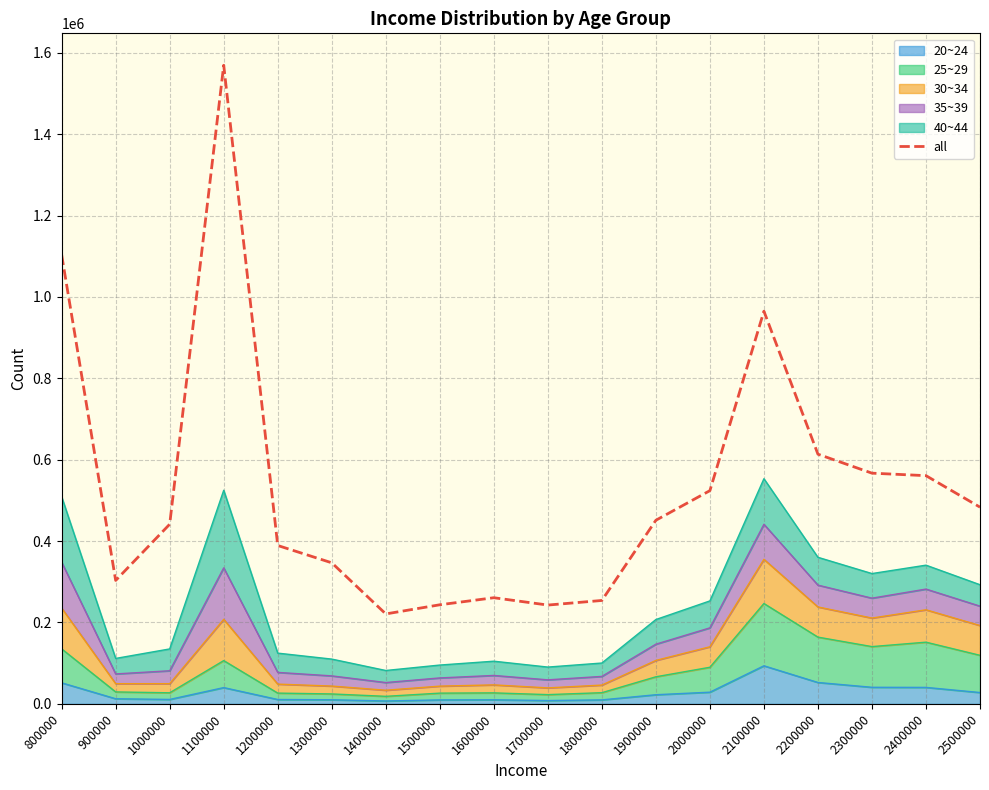

Reading left to right, extract all data points from this chart.

1103375	303312	441450	1569308	389209	346675	221023	243528	260864	242830	254130	451217	523994	964916	613590	566946	560814	483404